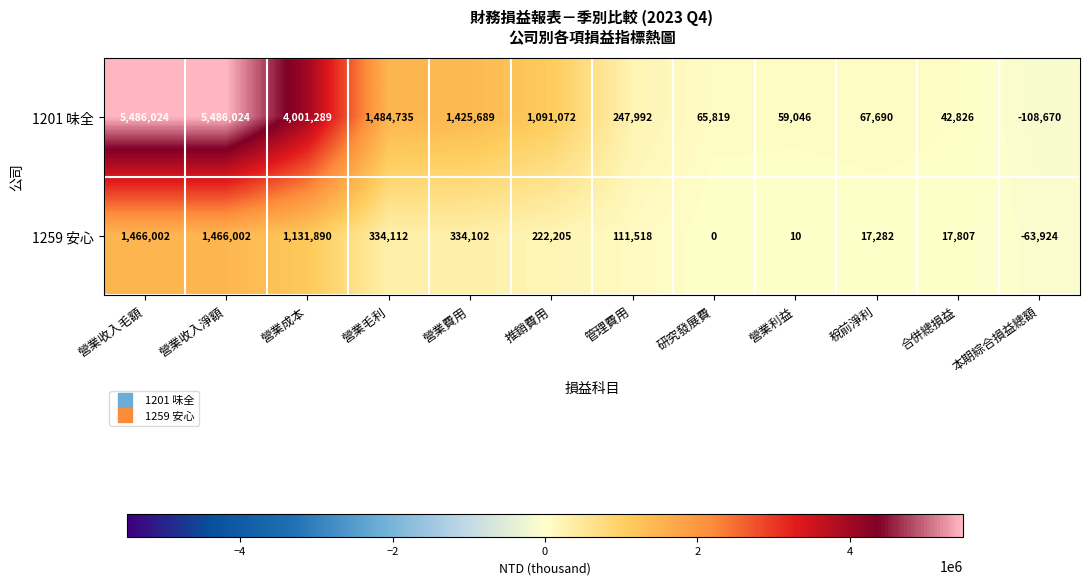

At which label is 1259 安心 closest to 701039?

營業毛利